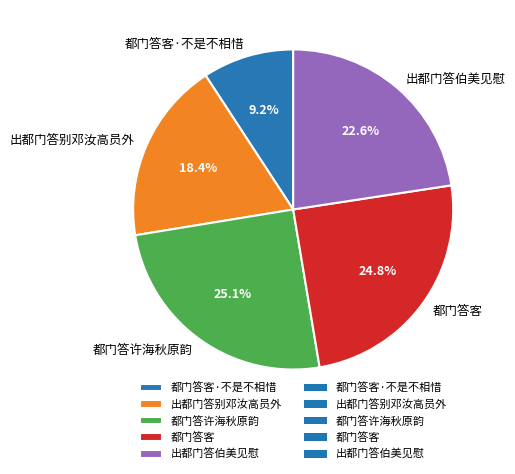

What portion of the pie excludes 出都门答别邓汝高员外?

81.6%